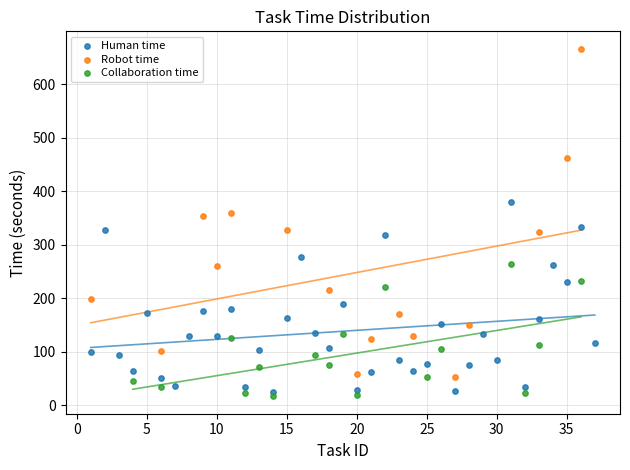

Which series has the widest spread of Y values?

Robot time